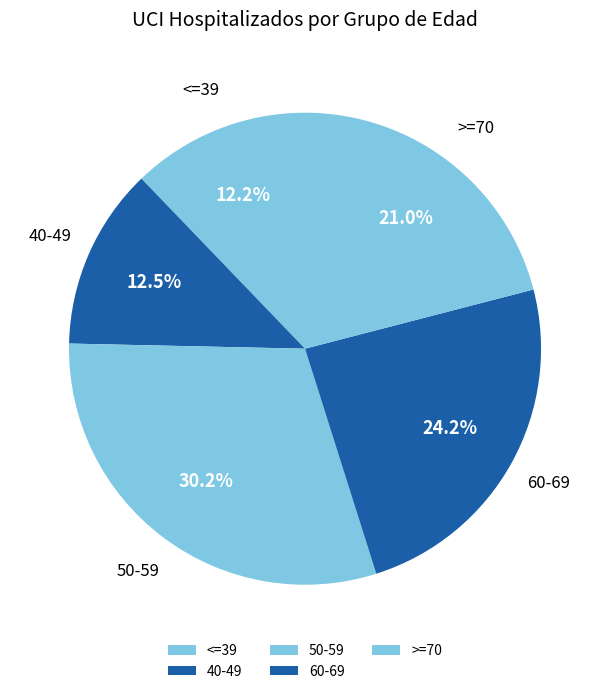

Is it true that <=39 is 1% of the pie?

False